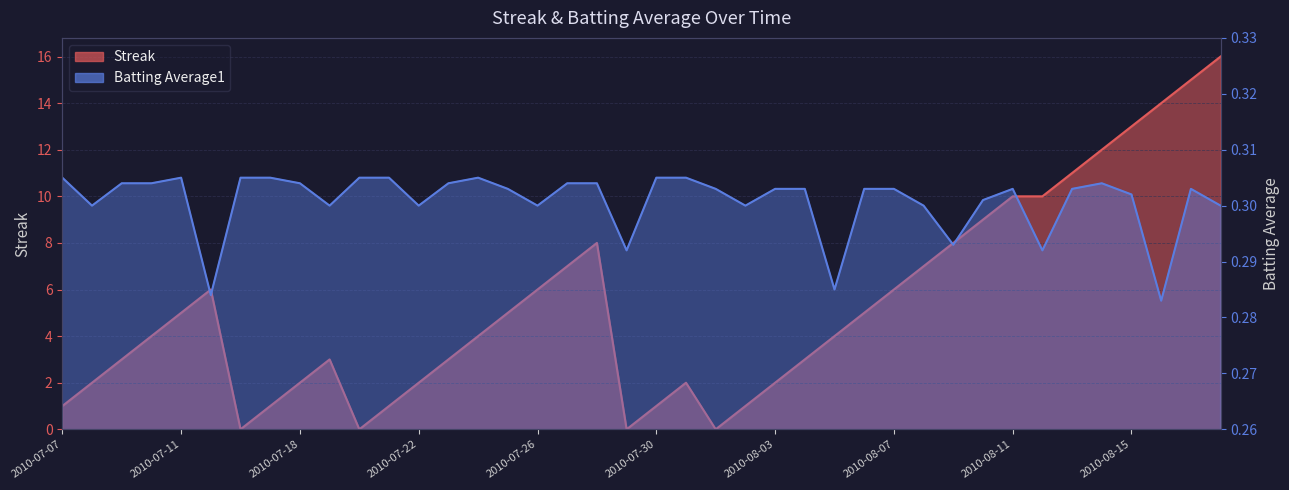

Between which two adjacent categories do Streak and Batting Average1 first intersect?

2010-07-15 and 2010-07-16